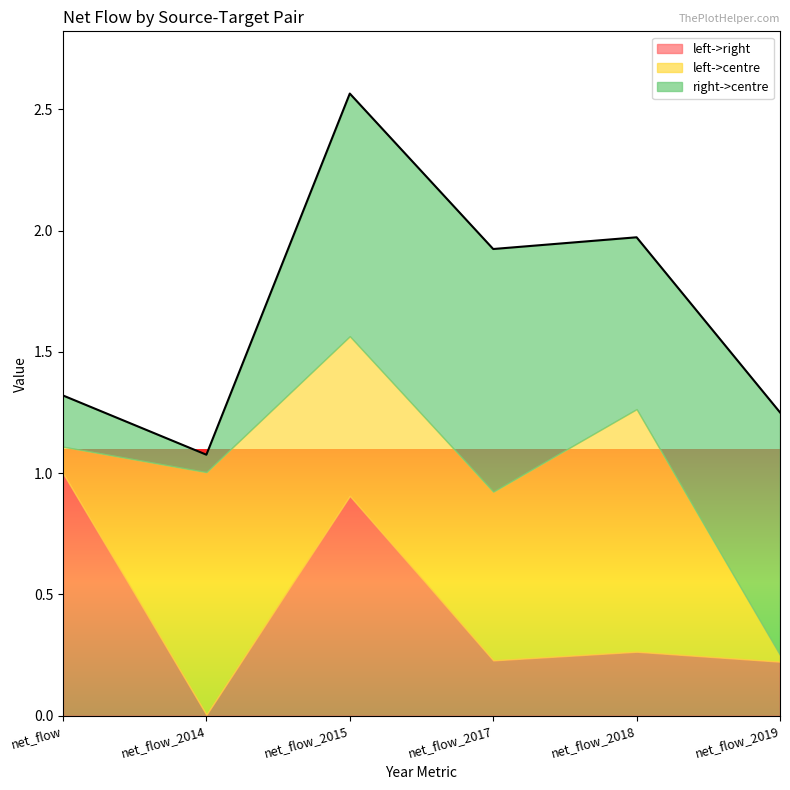

How many lines are shown in the chart?

3